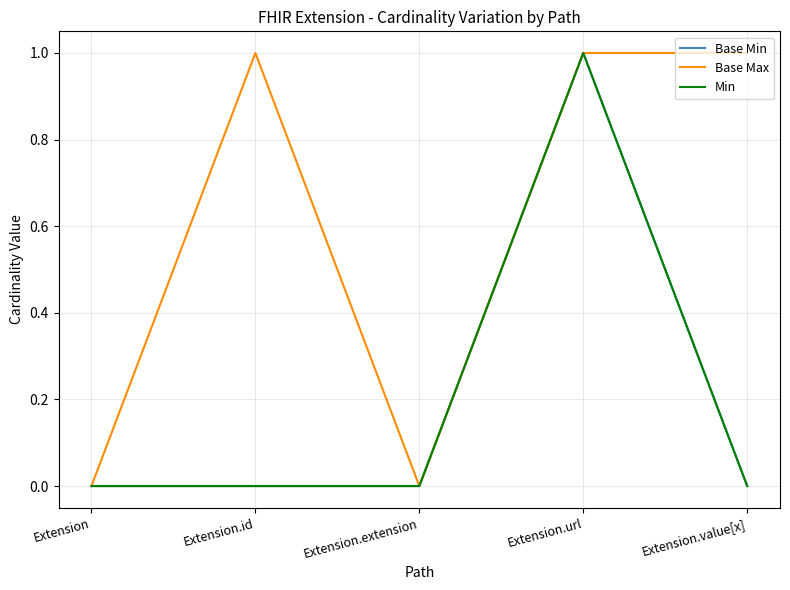

Does the chart have visible grid lines?

Yes